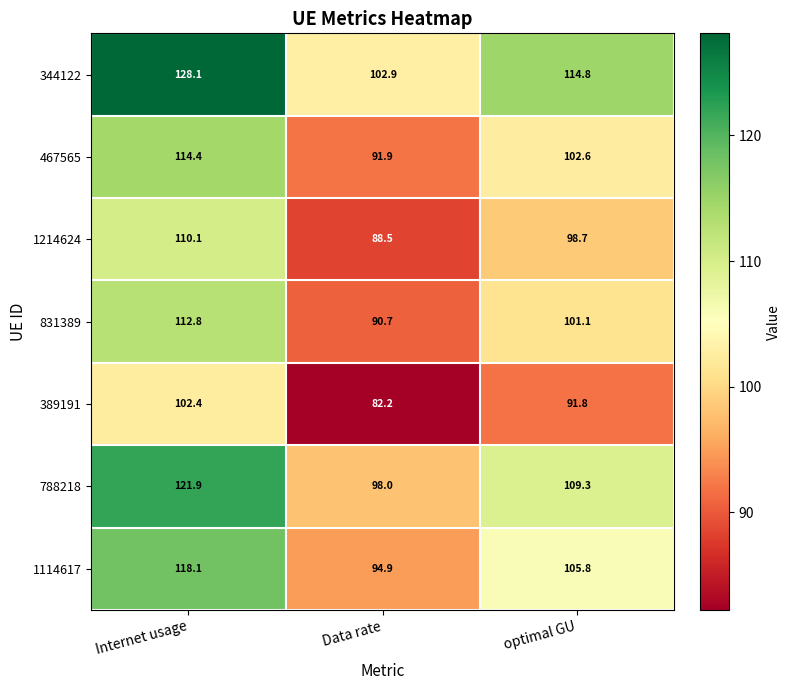

Which series changed the most between Data rate and optimal GU?

344122